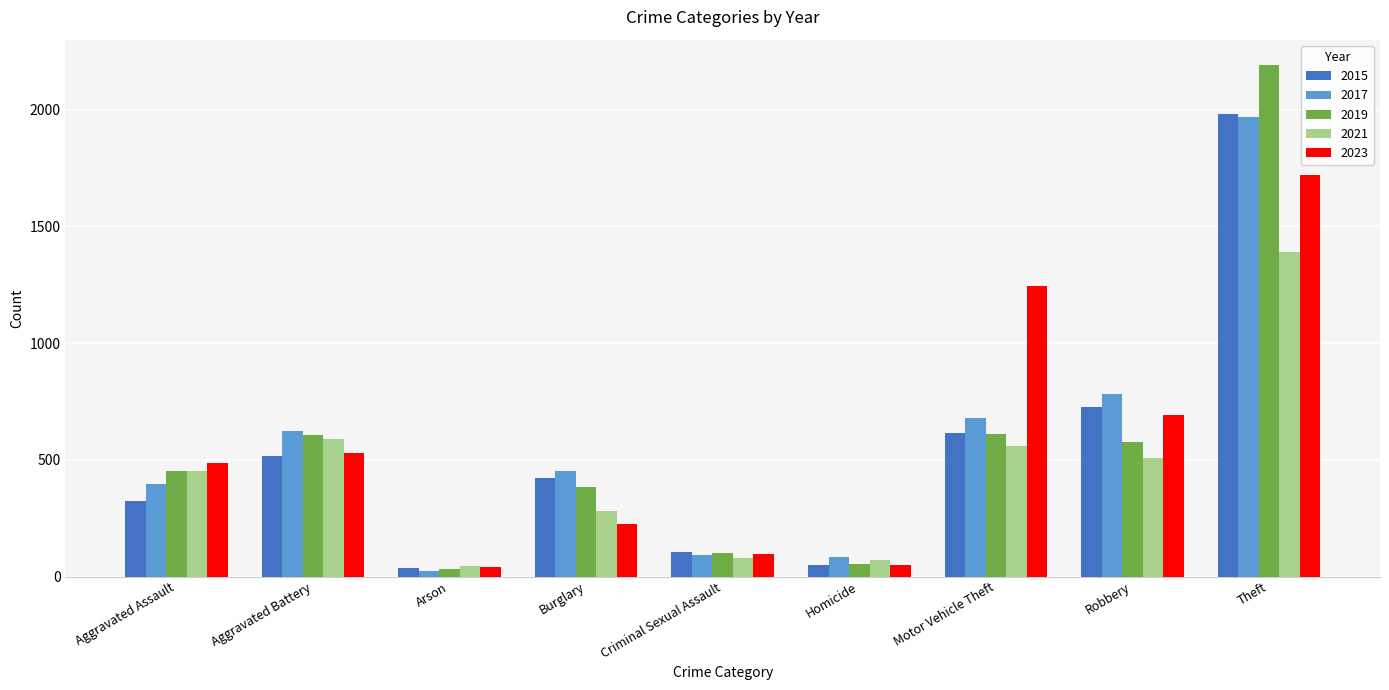

Which series has the widest spread of values?

2019